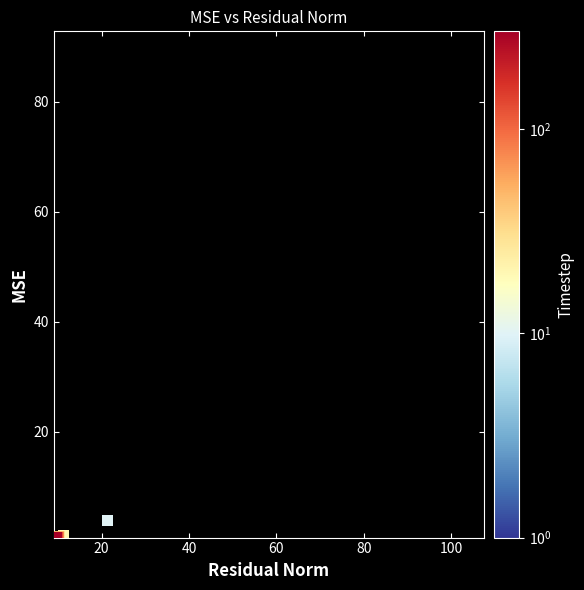

What Y value in the scatter plot is closest to 45?

3.8